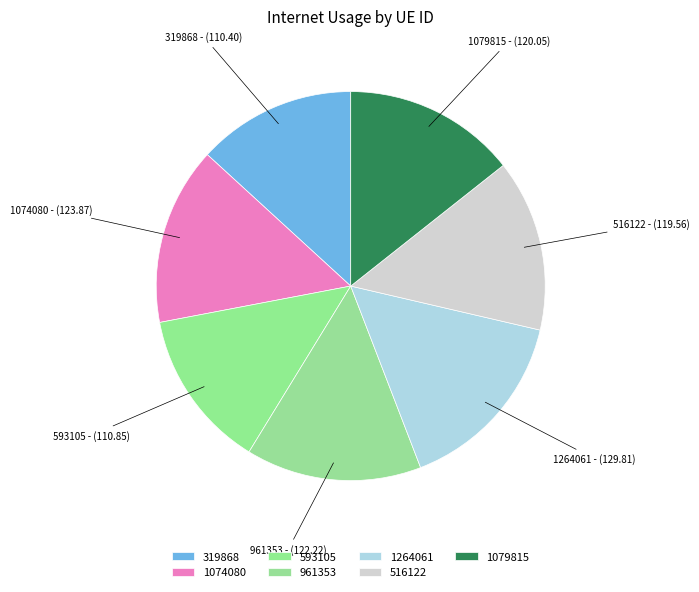

Is the sum of 593105 and 1264061 greater than half?

No